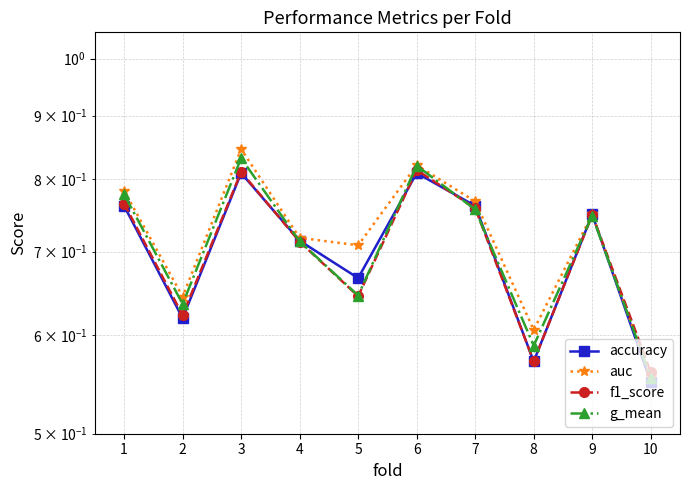

Count the number of data series in this chart.

4